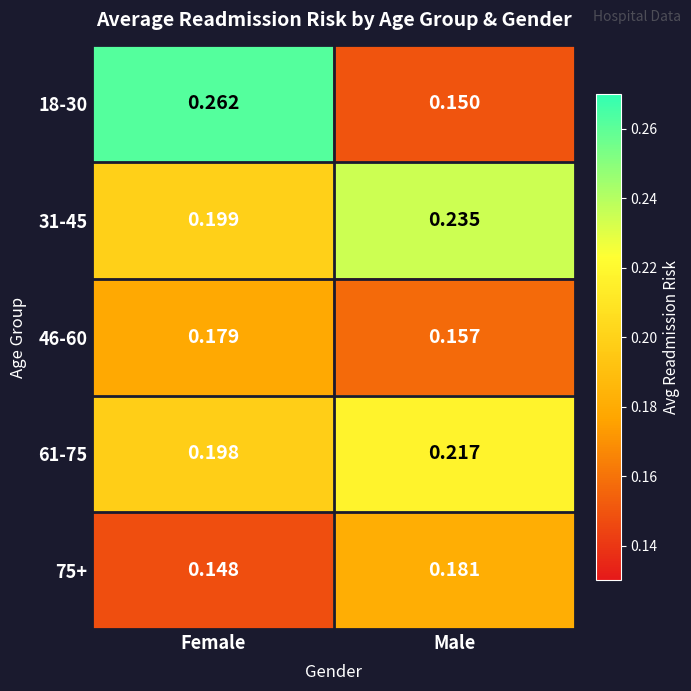

Where is 46-60 nearest to the value 0?

Male